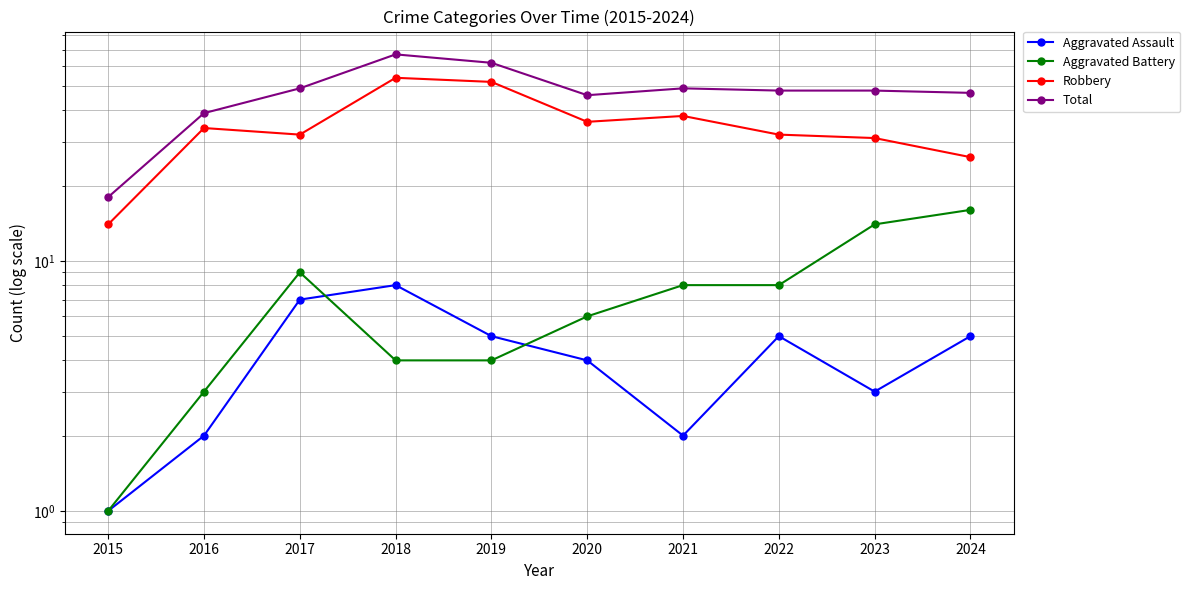

At which label does Aggravated Battery first exceed 8?

2017